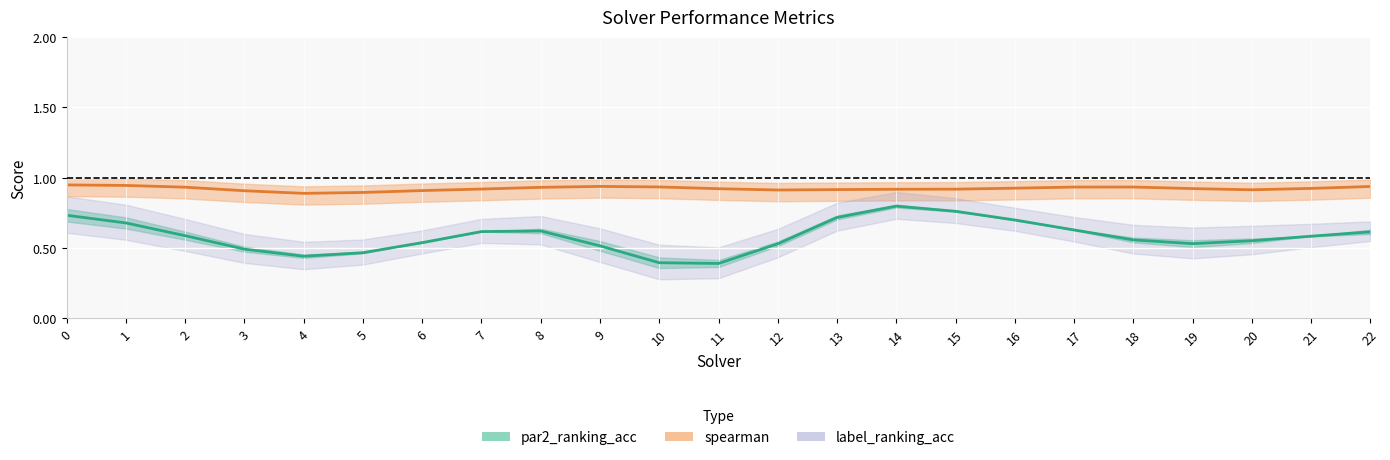

Where is par2_ranking_acc nearest to the value 0?

11